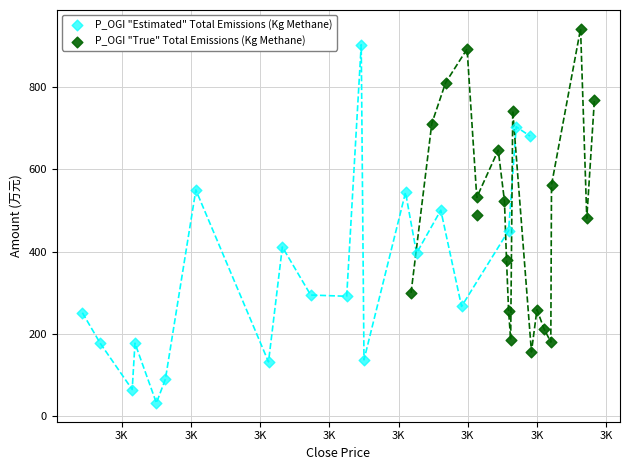

Which series has the widest spread of Y values?

P_OGI "Estimated" Total Emissions (Kg Methane)